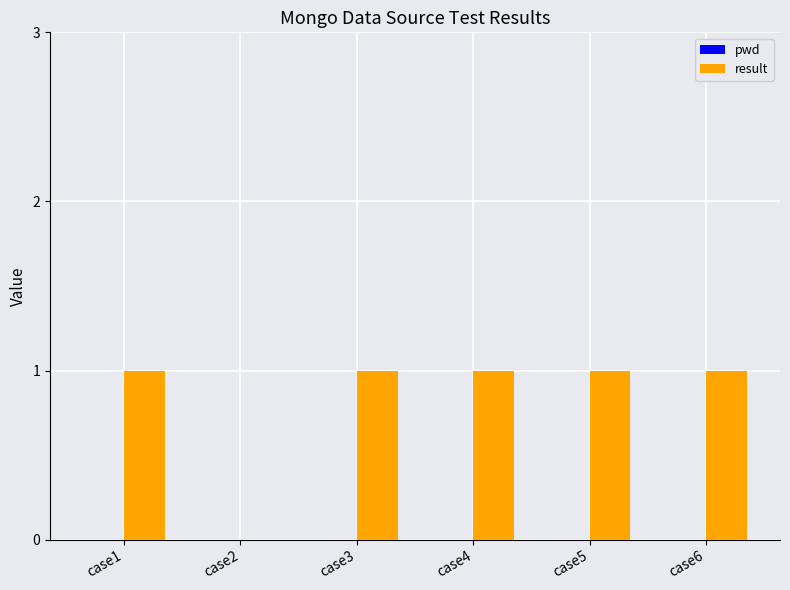

Reading right to left, transcribe all the data shown in this chart.

case6=1	case5=1	case4=1	case3=1	case2=0	case1=1